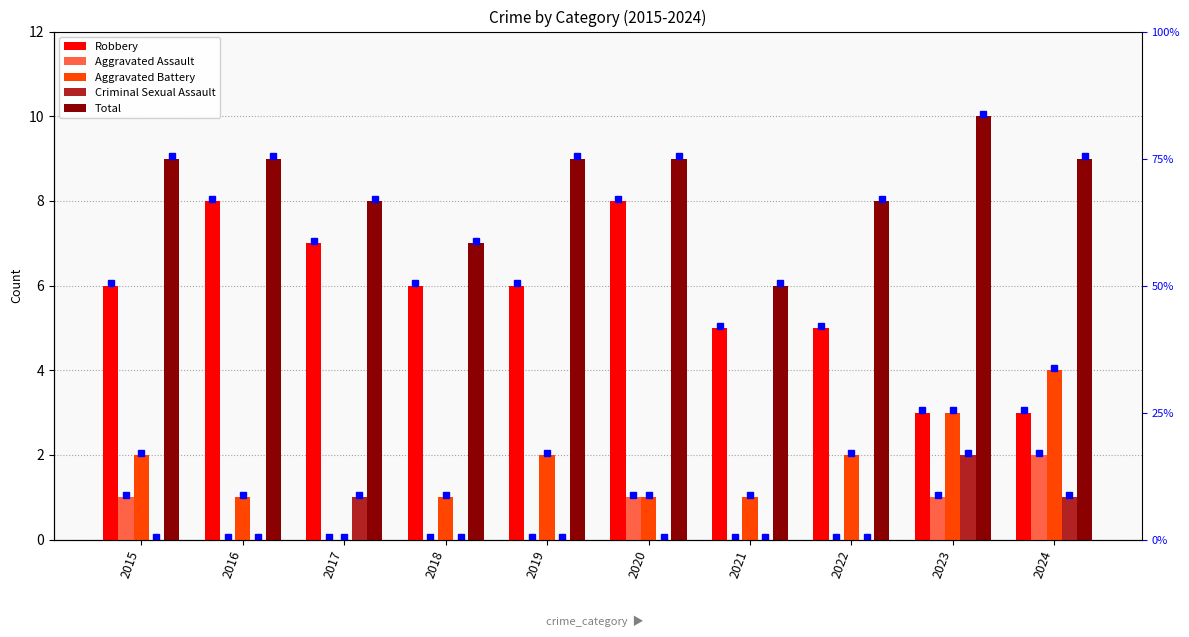

Rank the series at 2016 from highest to lowest value.

Total, Robbery, Aggravated Battery, Aggravated Assault, Criminal Sexual Assault